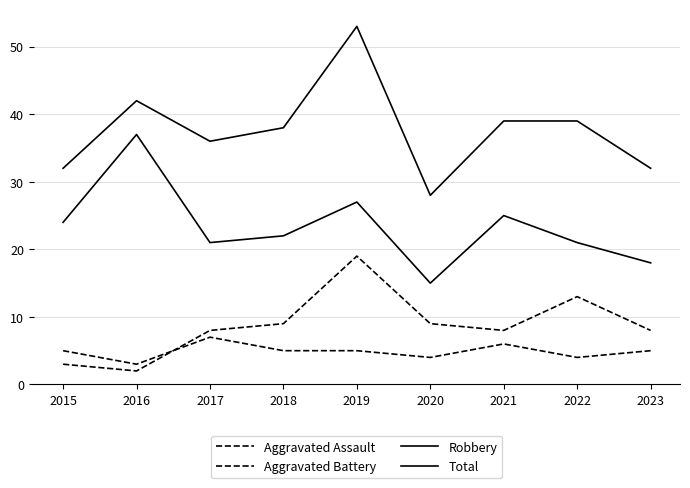

How many lines are shown in the chart?

4